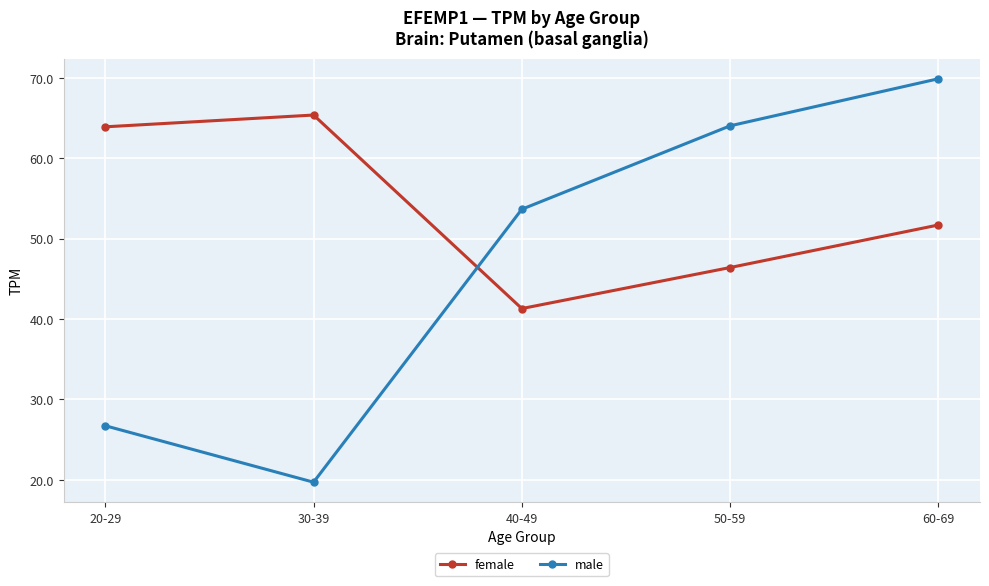

The male series shows 90.5 at 50-59. True or false?

False